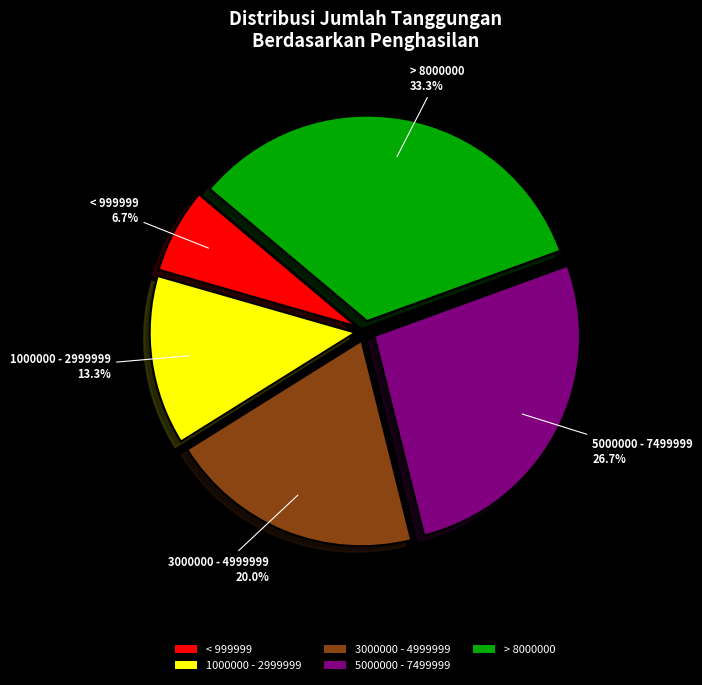

To the nearest percent, what percentage of the pie is 3000000 - 4999999?

20%